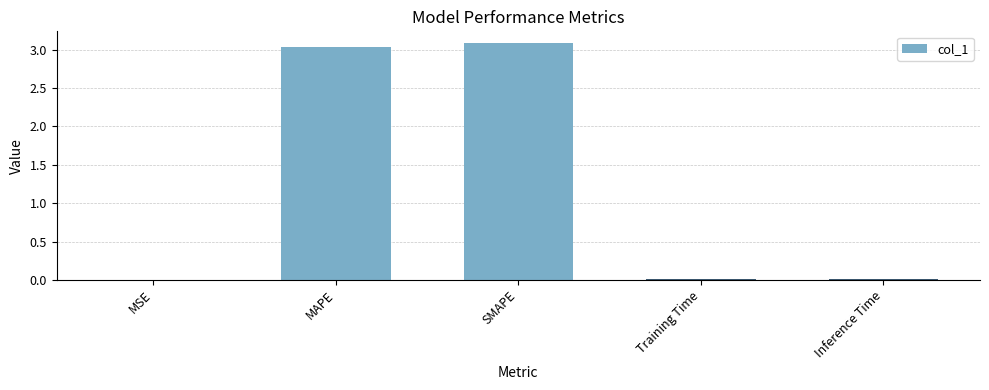

What is the maximum value shown in the chart?

3.1